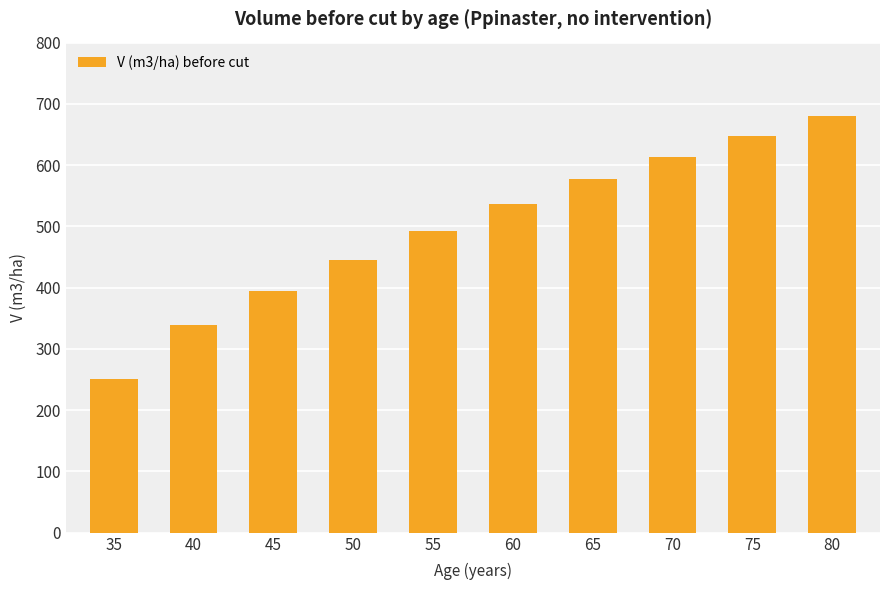

Which label corresponds to the smallest value in the chart?

35